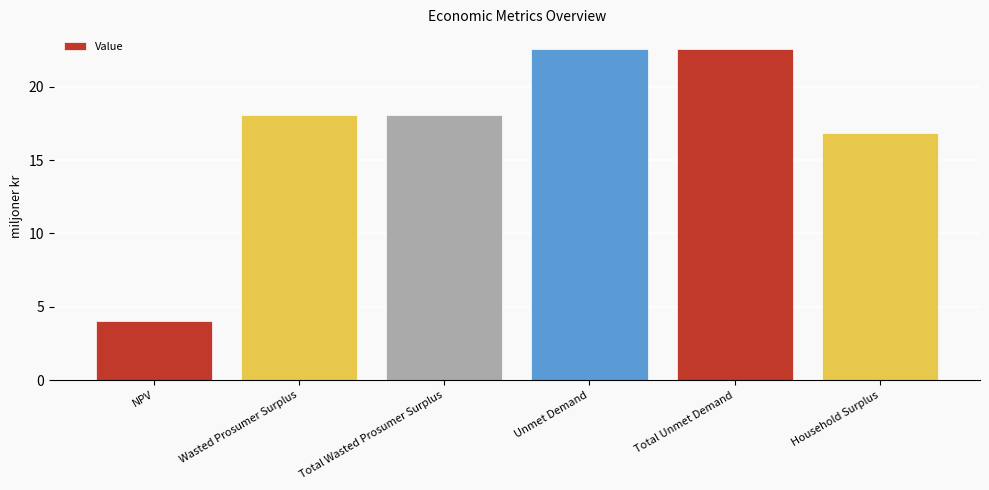

Between Household Surplus and Unmet Demand, which is larger?

Unmet Demand